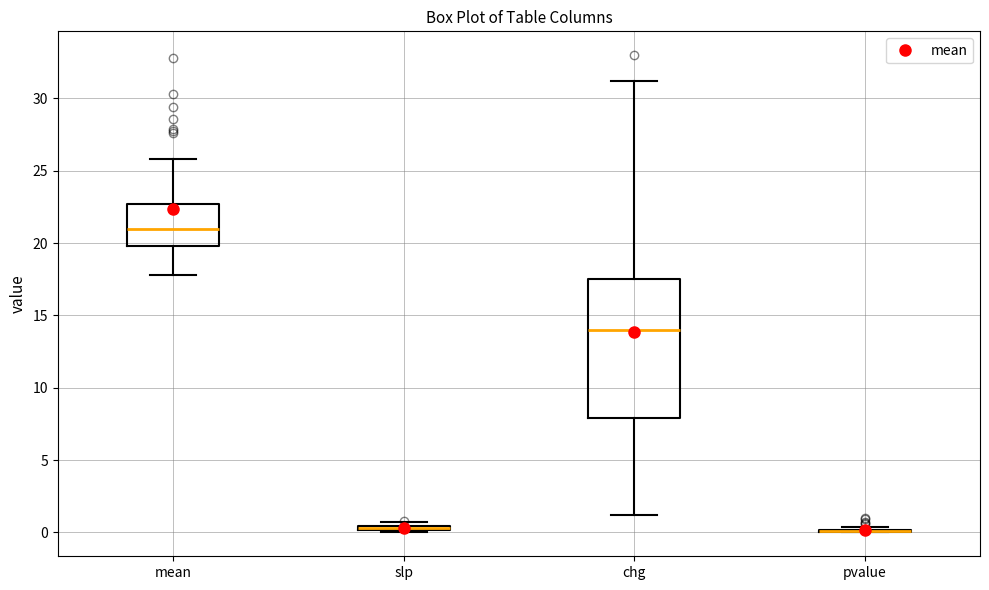

Where is the lower edge of the box for slp on the y-axis? The values are not printed on the chart, so give them approximately, as read against the axis.

0.0